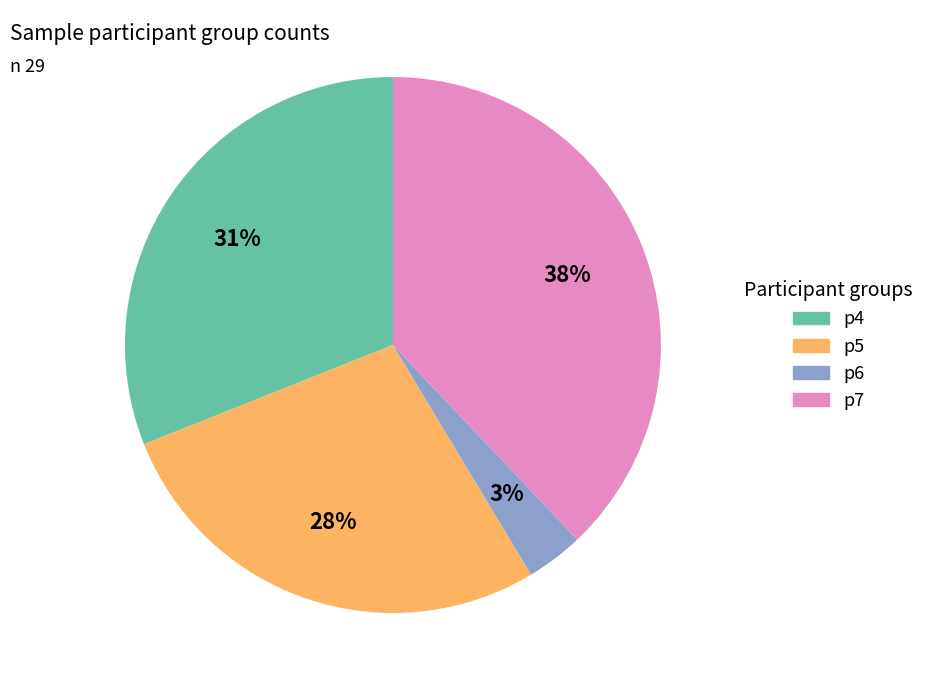

Which has a higher value, p4 or p6?

p4